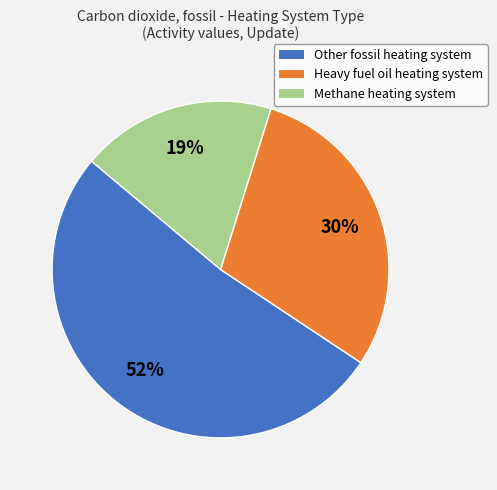

Does any single category account for the majority?

Yes